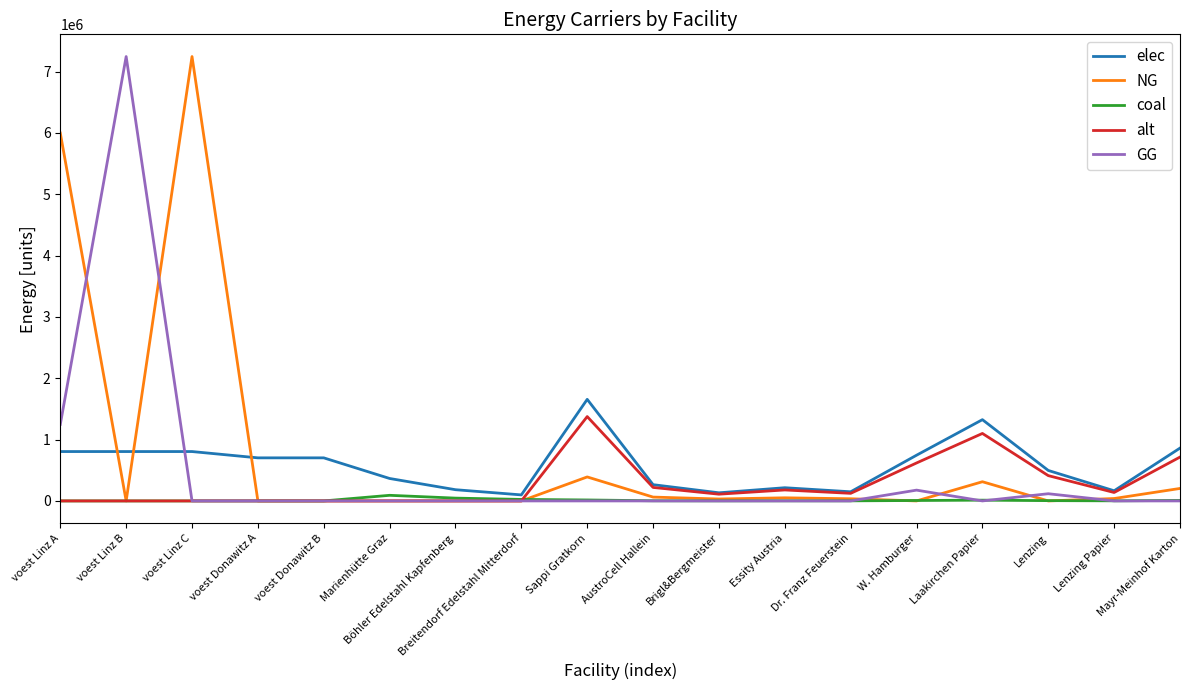

What is the spread (max minus min) of values at voest Linz B?

7245513.8